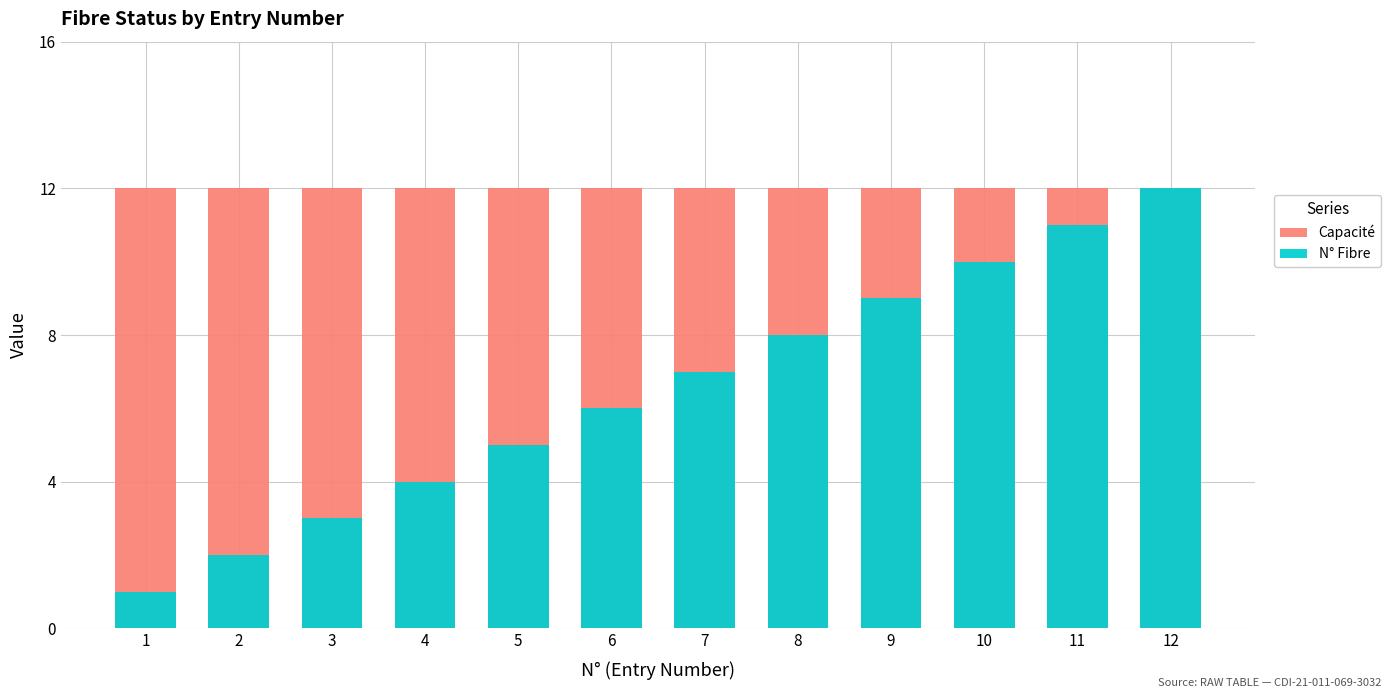

Reading left to right, extract all data points from this chart.

Capacité: 12	12	12	12	12	12	12	12	12	12	12	12
N° Fibre: 1	2	3	4	5	6	7	8	9	10	11	12